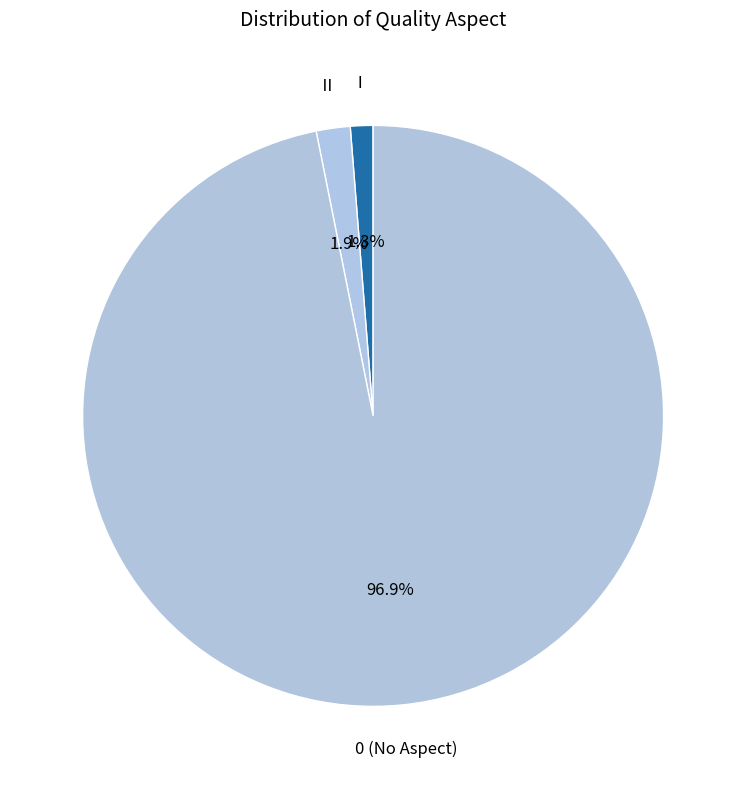

Combined, do Ⅰ and 0 account for over 50%?

Yes